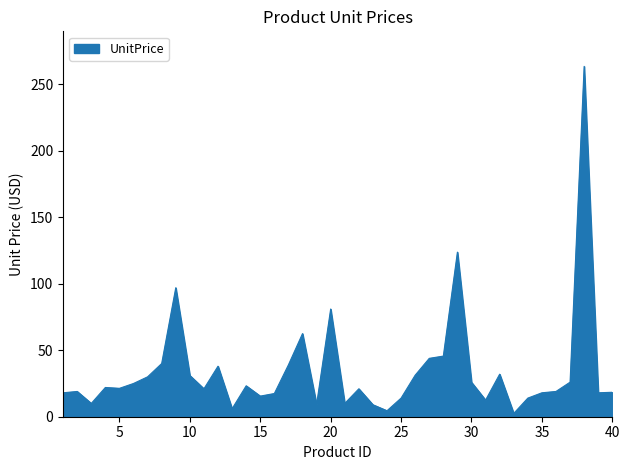

Rank the categories by value from lowest to highest.

33, 24, 13, 23, 19, 3, 21, 31, 25, 34, 15, 16, 1, 35, 39, 40, 2, 36, 11, 22, 5, 4, 14, 6, 30, 37, 7, 10, 26, 32, 12, 17, 8, 27, 28, 18, 20, 9, 29, 38